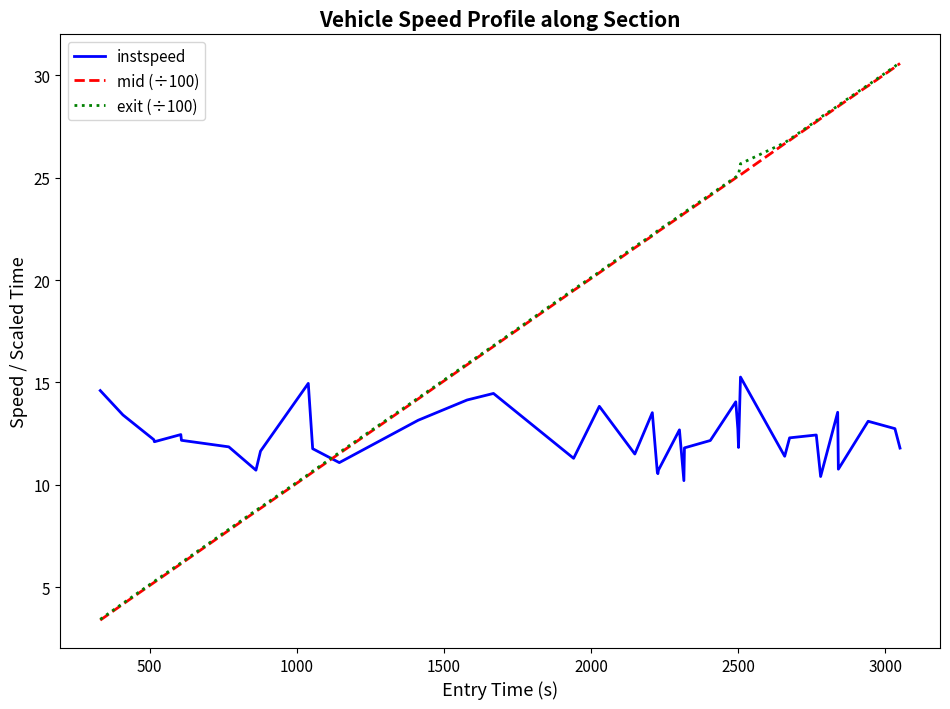

What are all the series names shown in the legend?

instspeed, mid (÷100), exit (÷100)